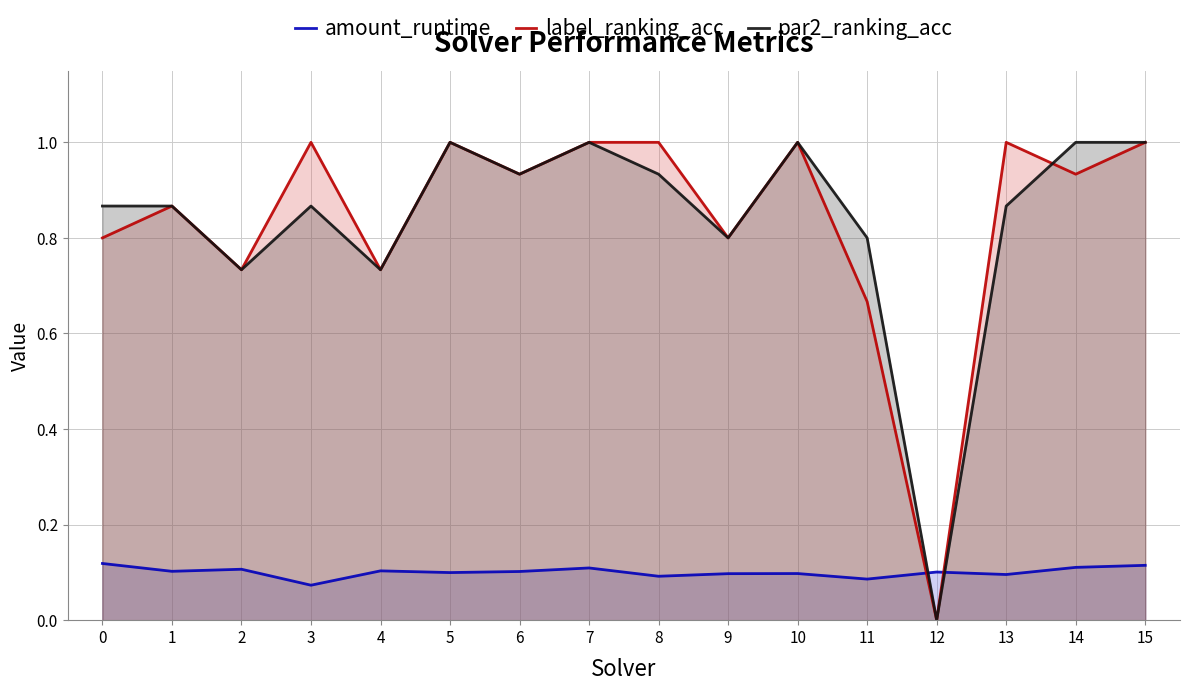

True or false: label_ranking_acc has more than 2 points higher than both neighbors.

True